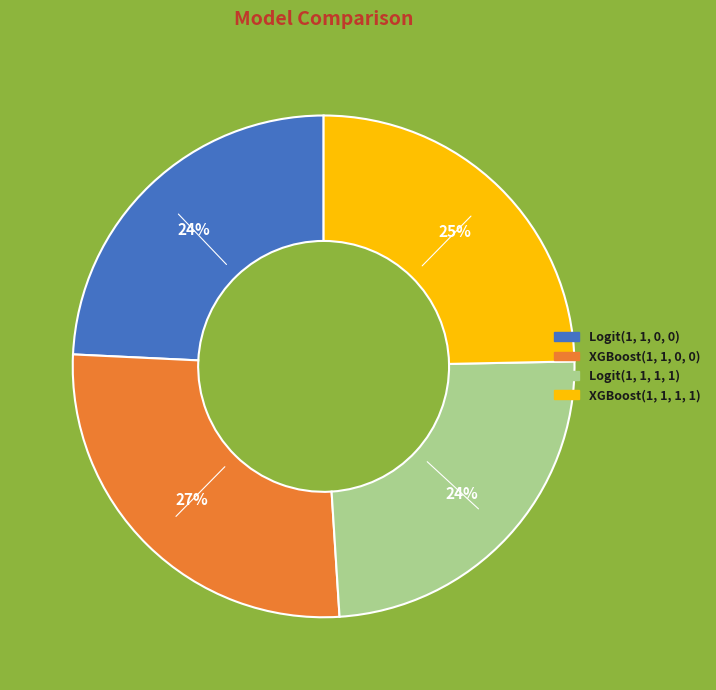

To the nearest percent, what portion does Logit(1, 1, 1, 1) represent?

24%